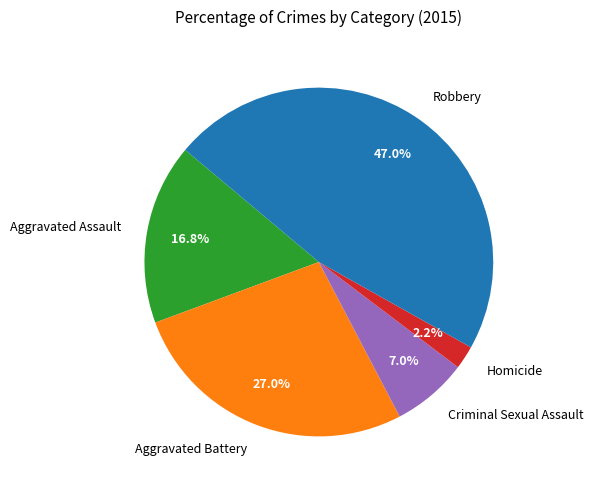

Is there any slice that represents more than half of the pie?

No